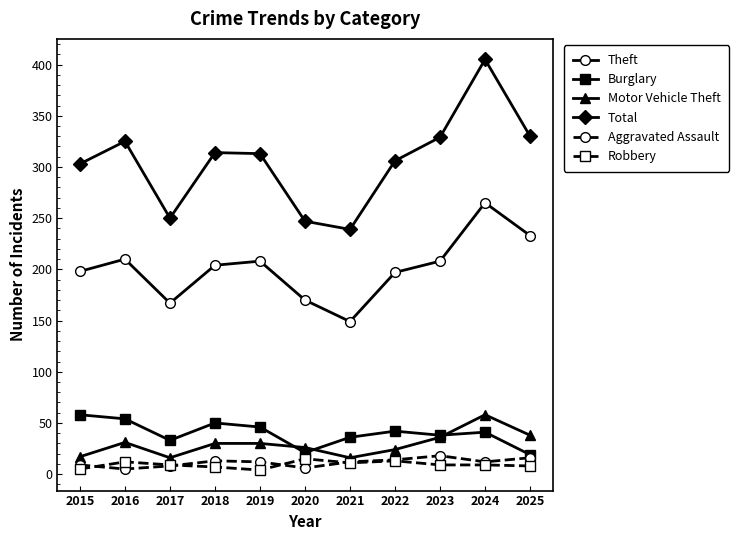

What is the difference between the maximum and second lowest values in the Robbery series?

10